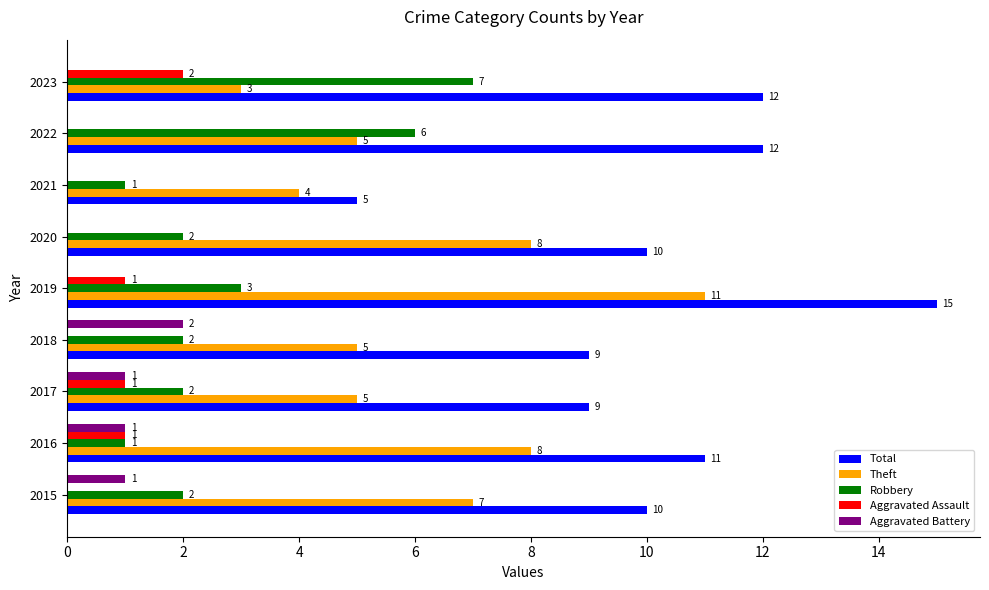

Which series has the largest total across all categories?

Total